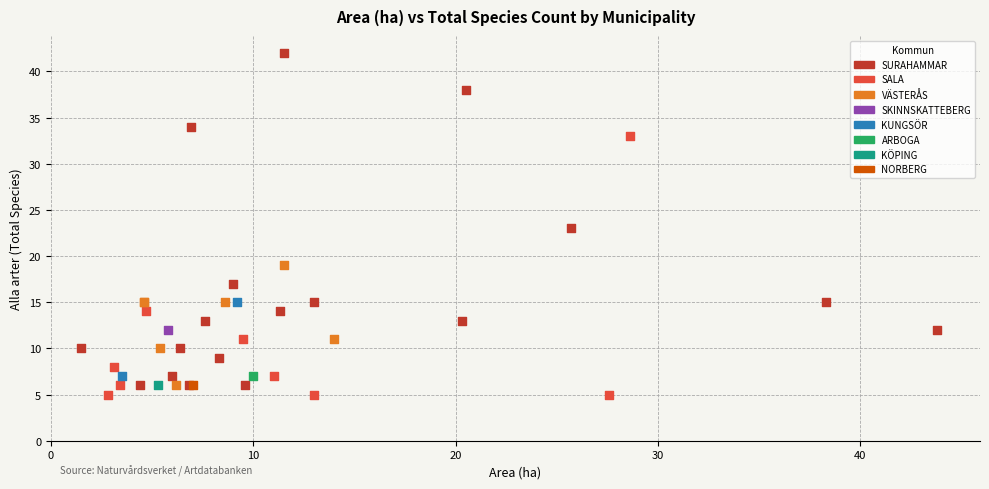

What are all the series names shown in the legend?

SURAHAMMAR, SALA, VÄSTERÅS, SKINNSKATTEBERG, KUNGSÖR, ARBOGA, KÖPING, NORBERG